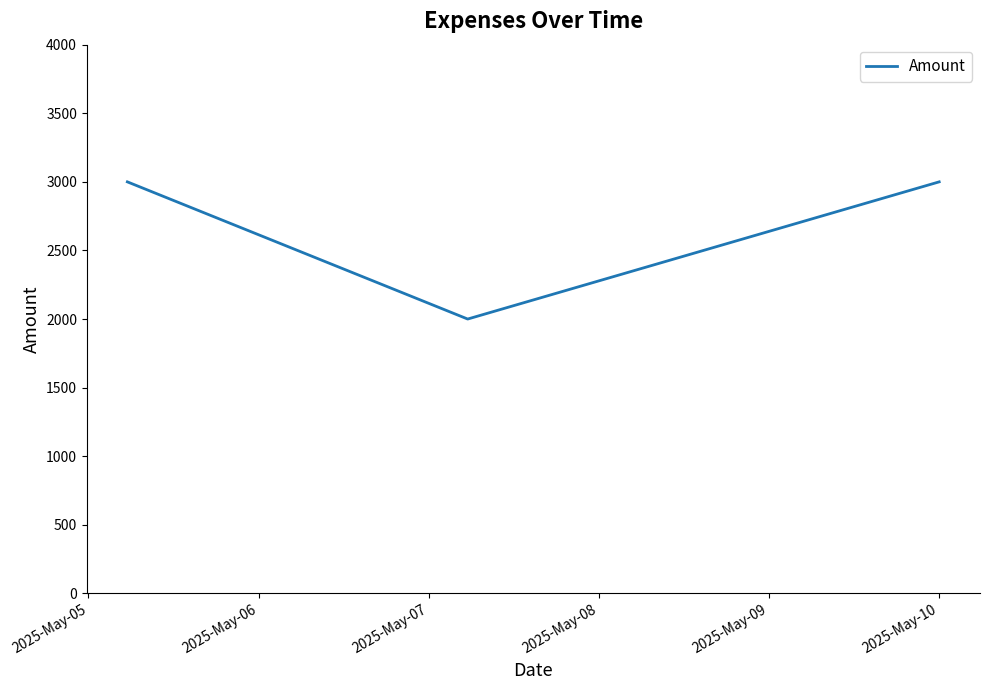

What is the sum of all values?

8000